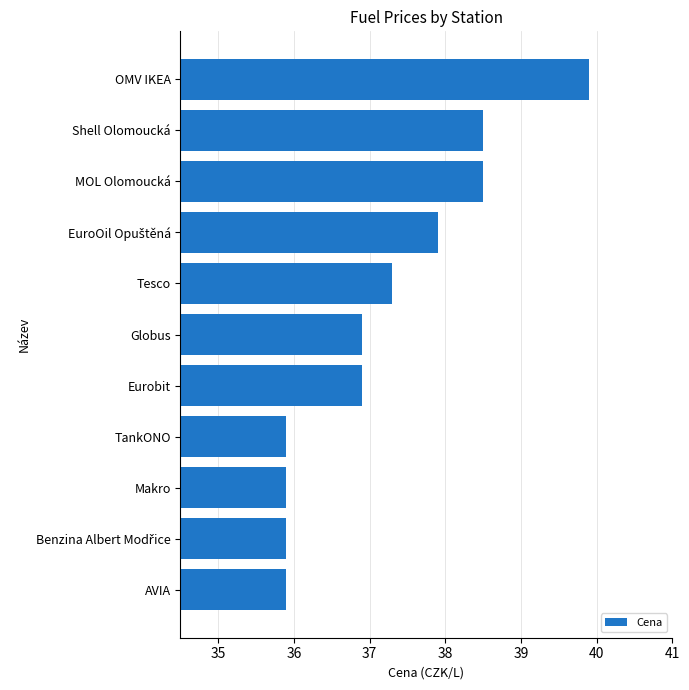

How many data points does each series have?

11